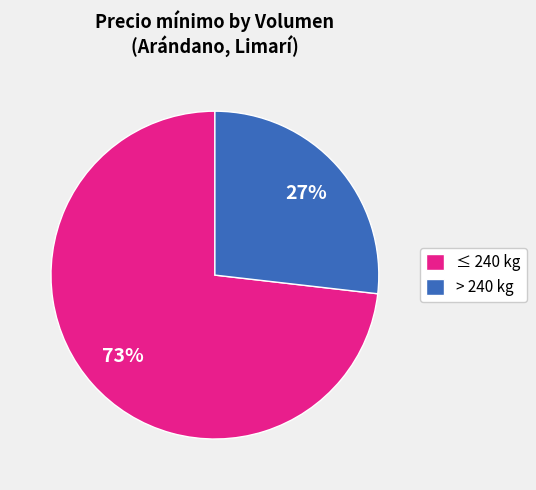

Approximately how many times larger is the value at ≤ 240 kg compared to > 240 kg?

2.7